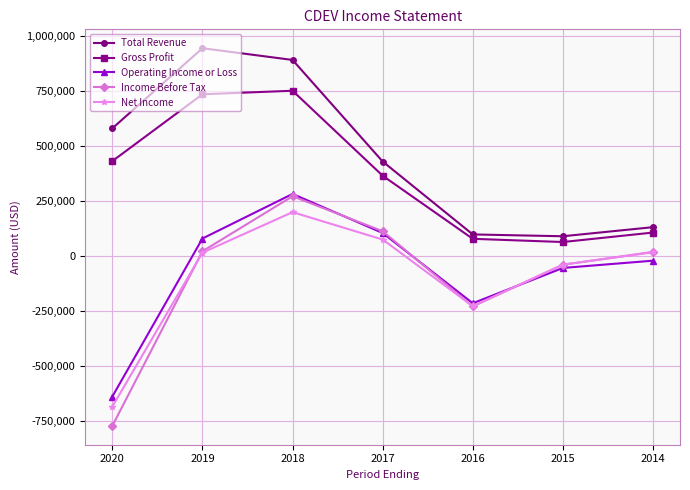

How many interior local valleys does the Net Income series have?

1